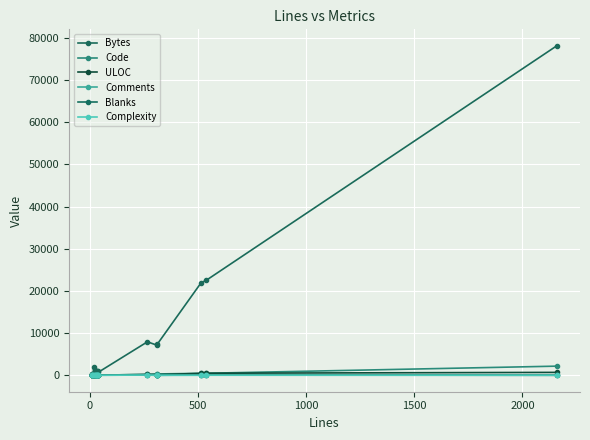

True or false: ULOC and Bytes intersect in this chart.

False